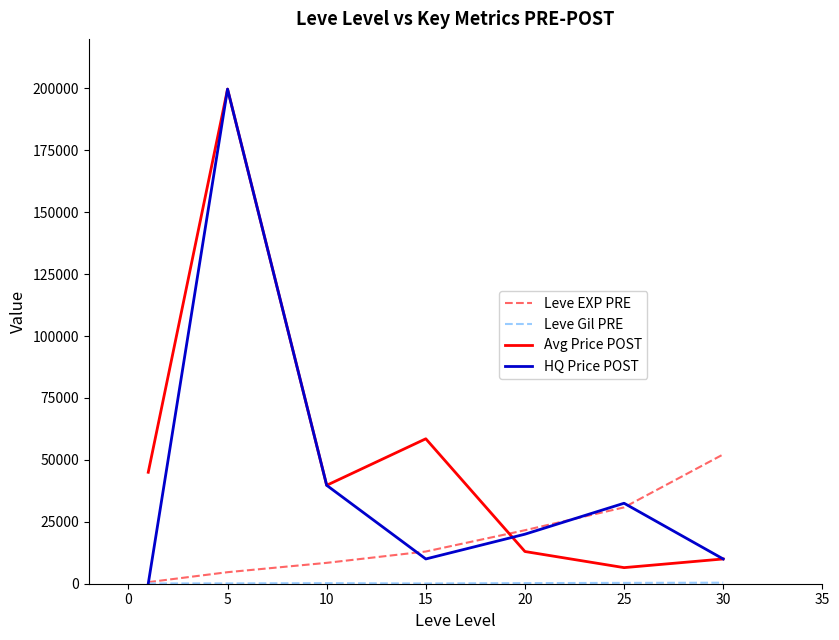

True or false: HQ Price POST and Avg Price POST cross at least once.

True